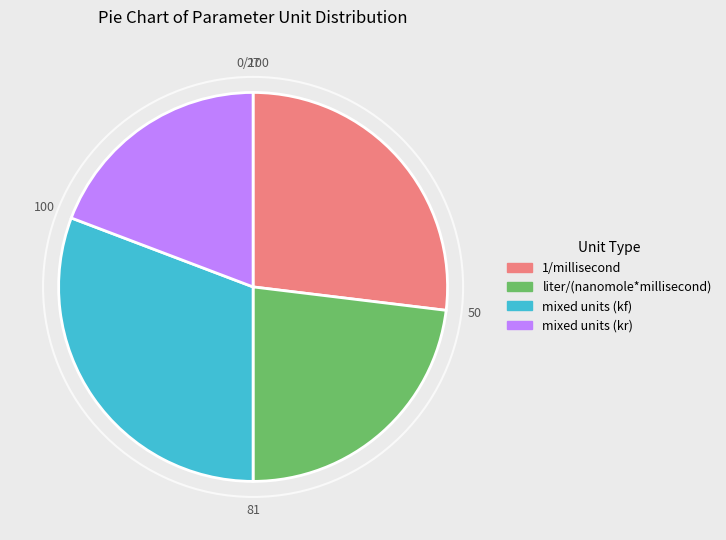

Is there any slice that represents more than half of the pie?

No